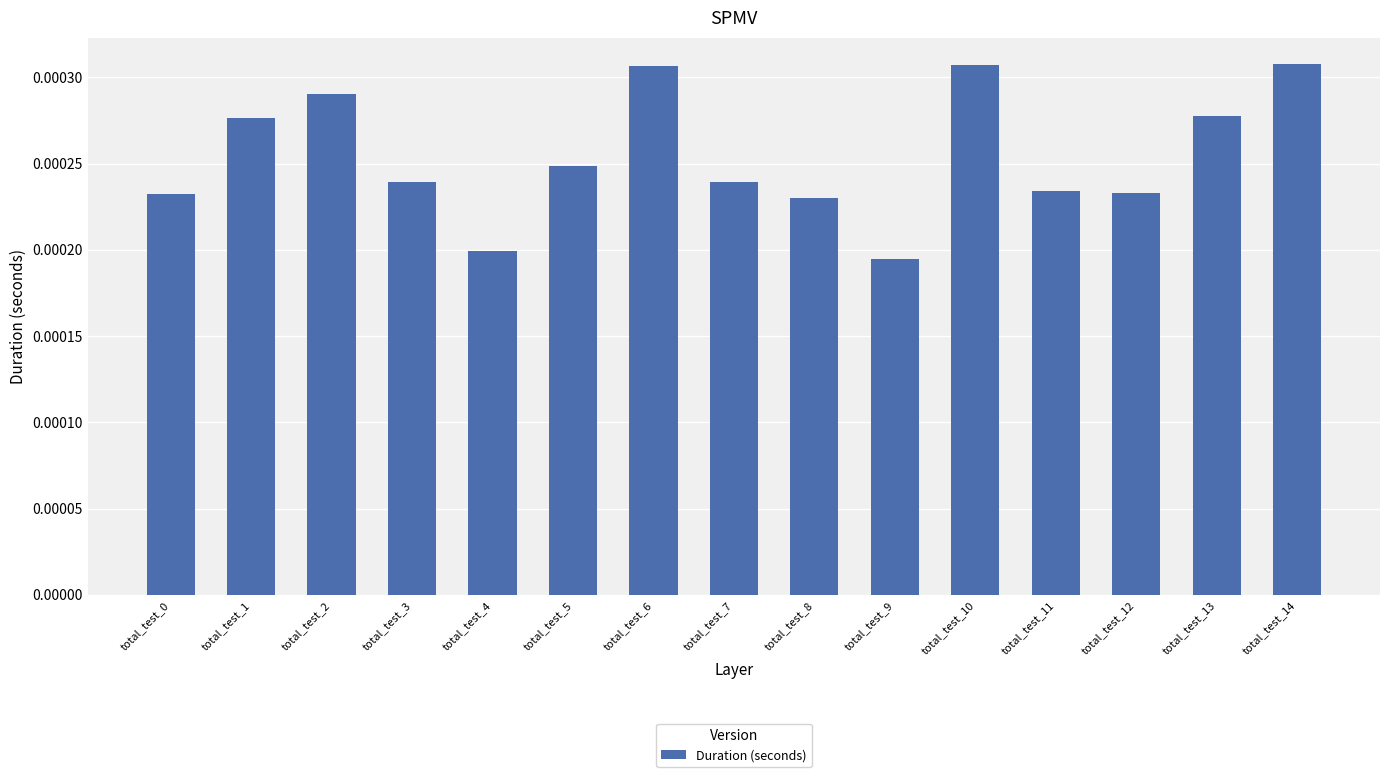

How many values are between 0 and 1?

15